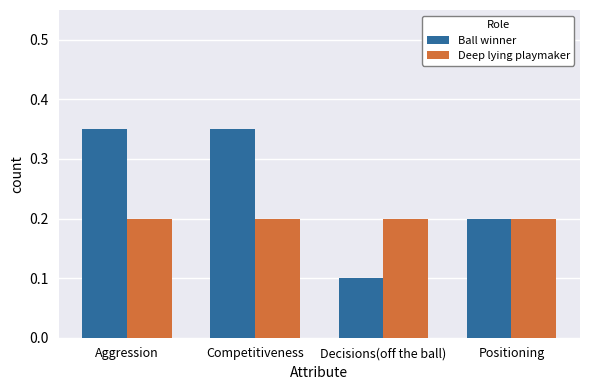

Rank the series by their maximum value, from lowest to highest.

Deep lying playmaker, Ball winner